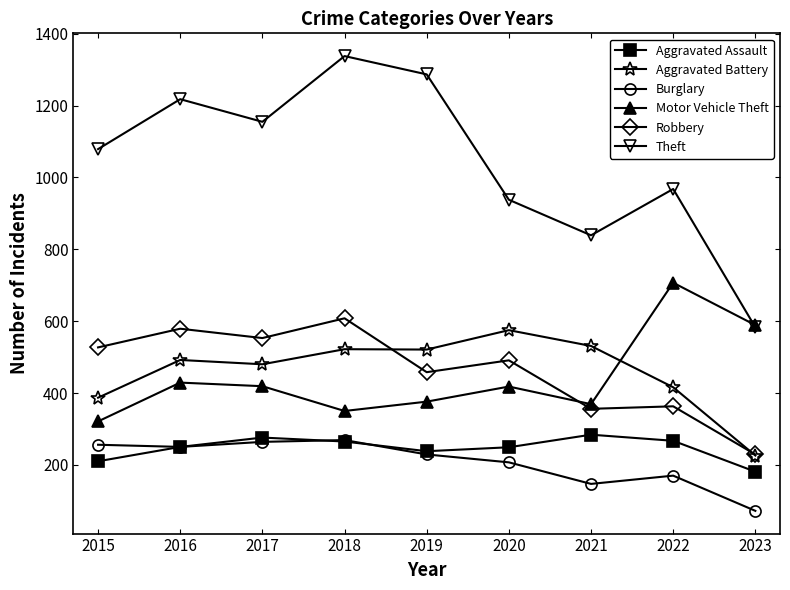

True or false: Burglary has more than 0 interior local peaks.

True